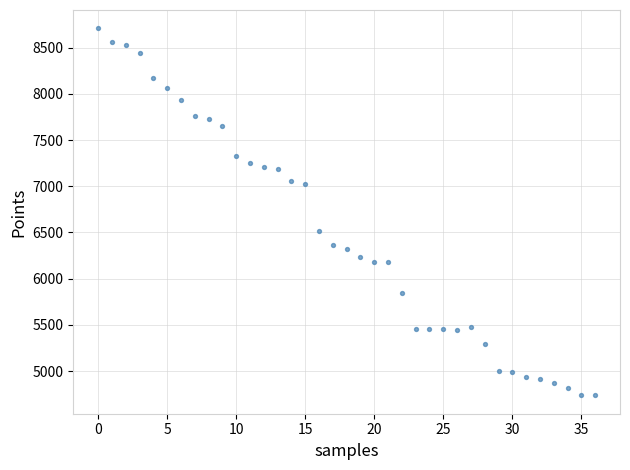

What Y value in the scatter plot is closest to 6722?

6520